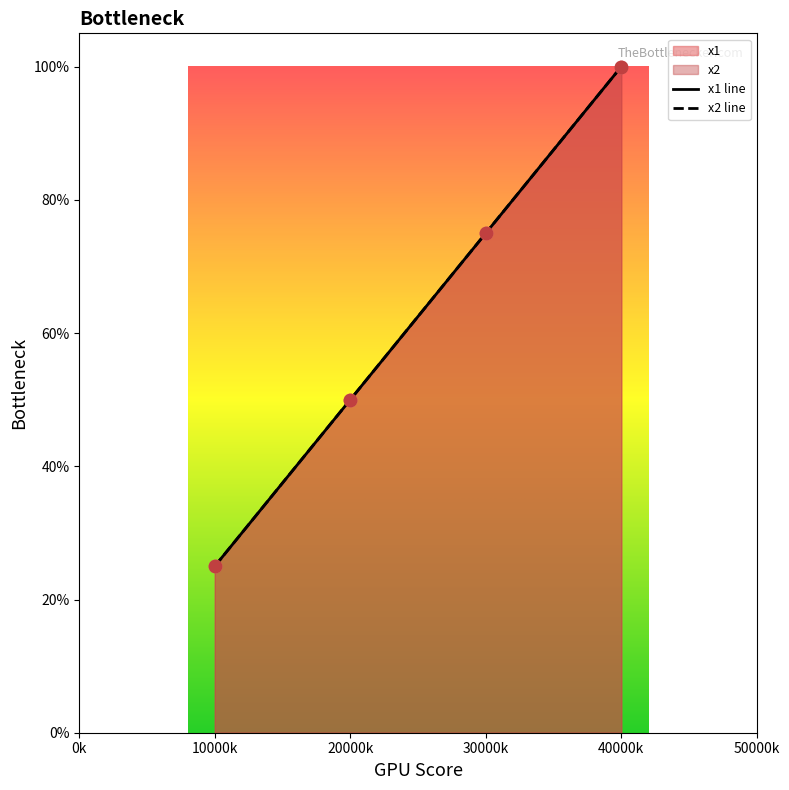

Is the value of x2 line at 20000k greater than the value of x1 line at 30000k?

No